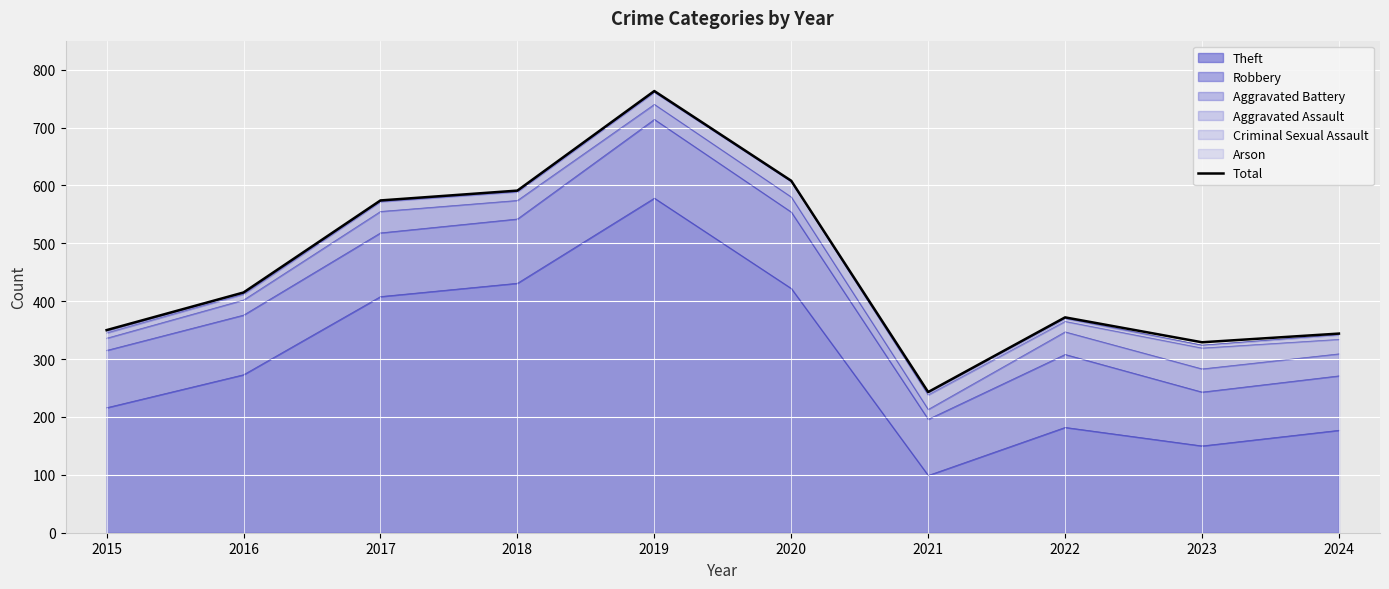

Reading left to right, what are all the values shown in this chart?

350	415	574	591	763	608	243	372	329	344